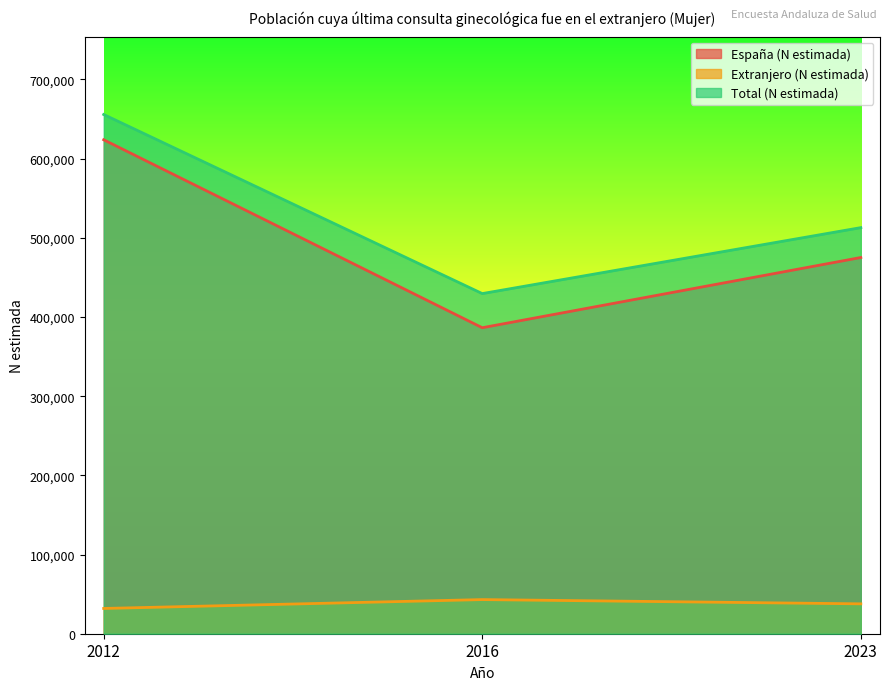

Reading left to right, extract all data points from this chart.

España (N estimada): 2012=623769	2016=386421	2023=475093
Extranjero (N estimada): 2012=31906	2016=43111	2023=37731
Total (N estimada): 2012=655675	2016=429531	2023=512824